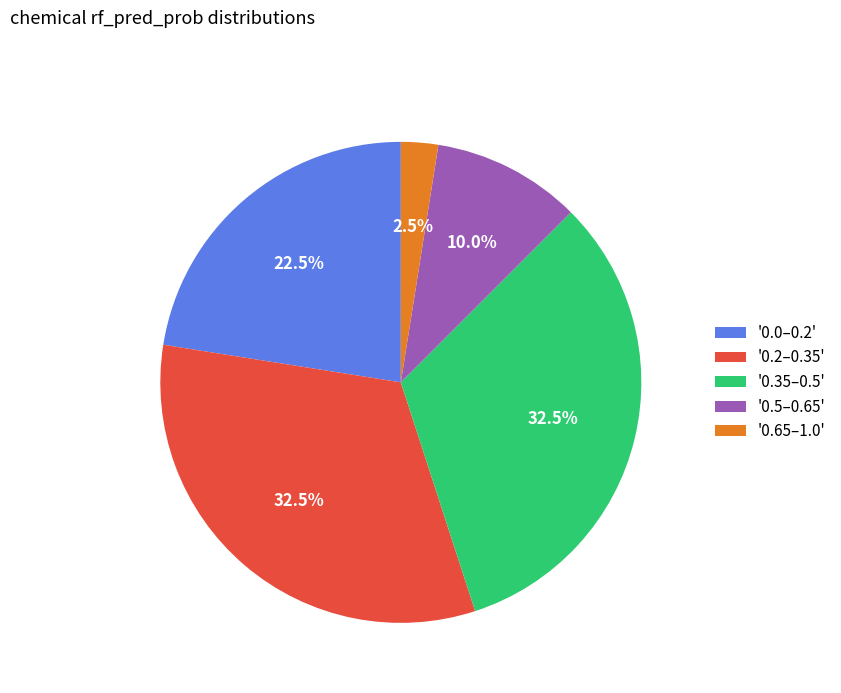

Does '0.2–0.35' represent more than half of the total?

No